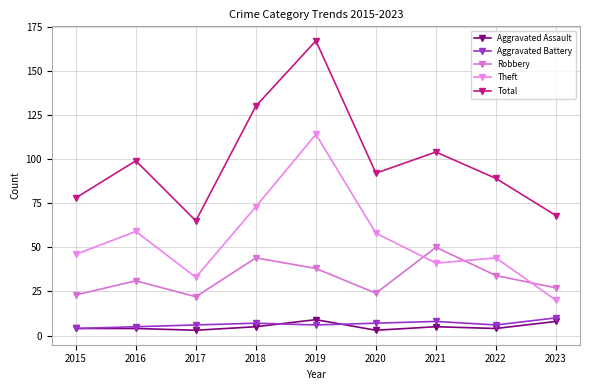

Does the chart have visible grid lines?

Yes